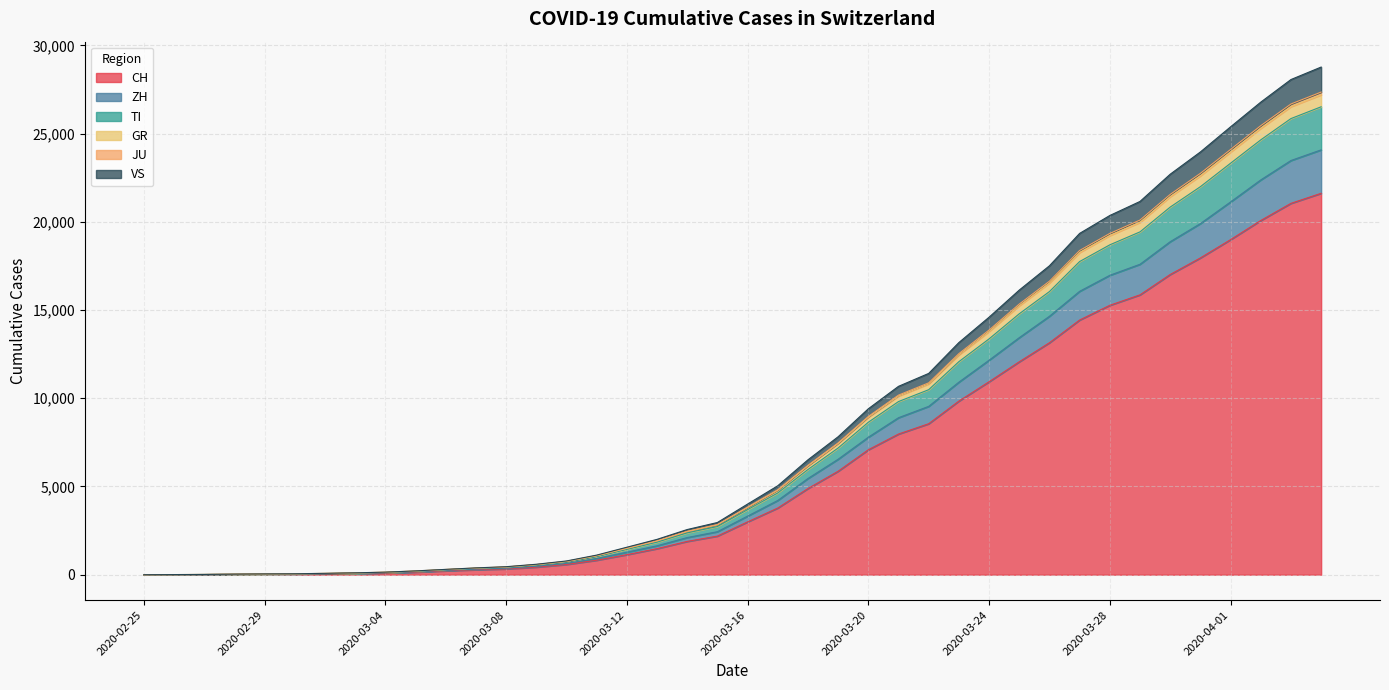

True or false: GR and VS intersect in this chart.

False